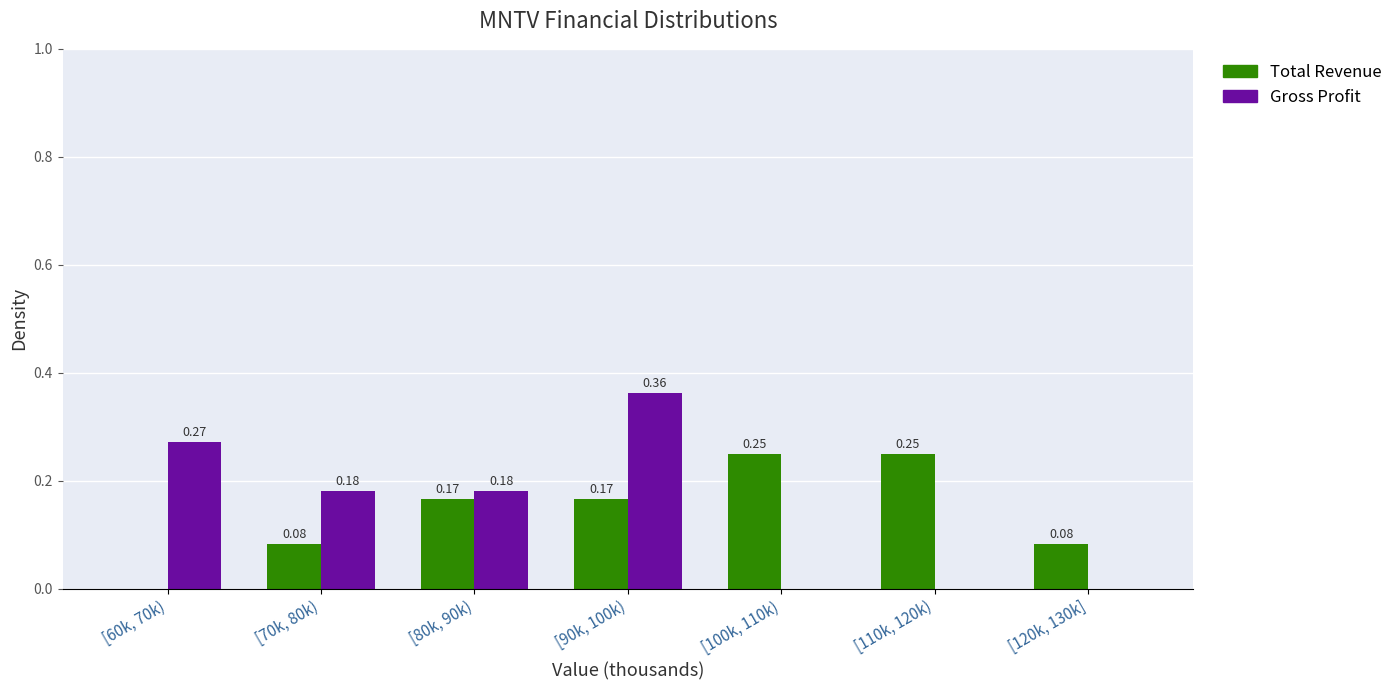

Between [100k, 110k) and [120k, 130k], which series saw the biggest shift?

Total Revenue